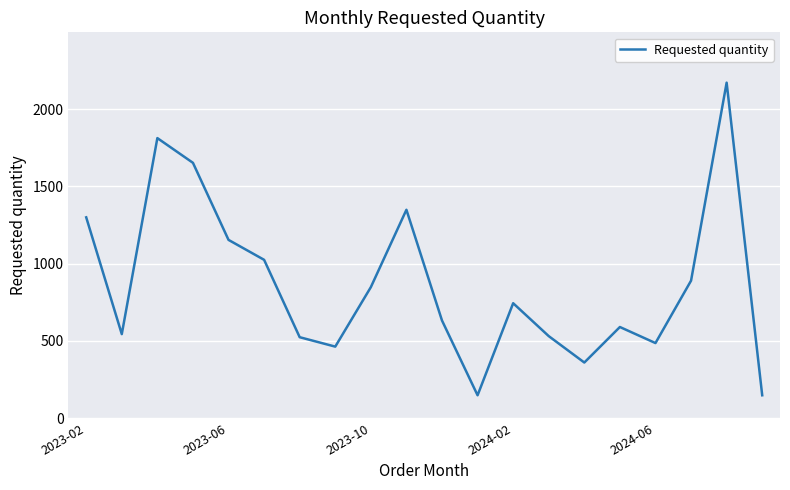

What is the difference between the maximum and second lowest values?

2024